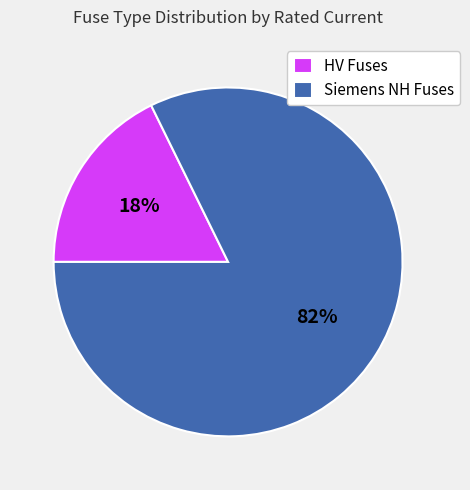

How many segments does this pie chart have?

2